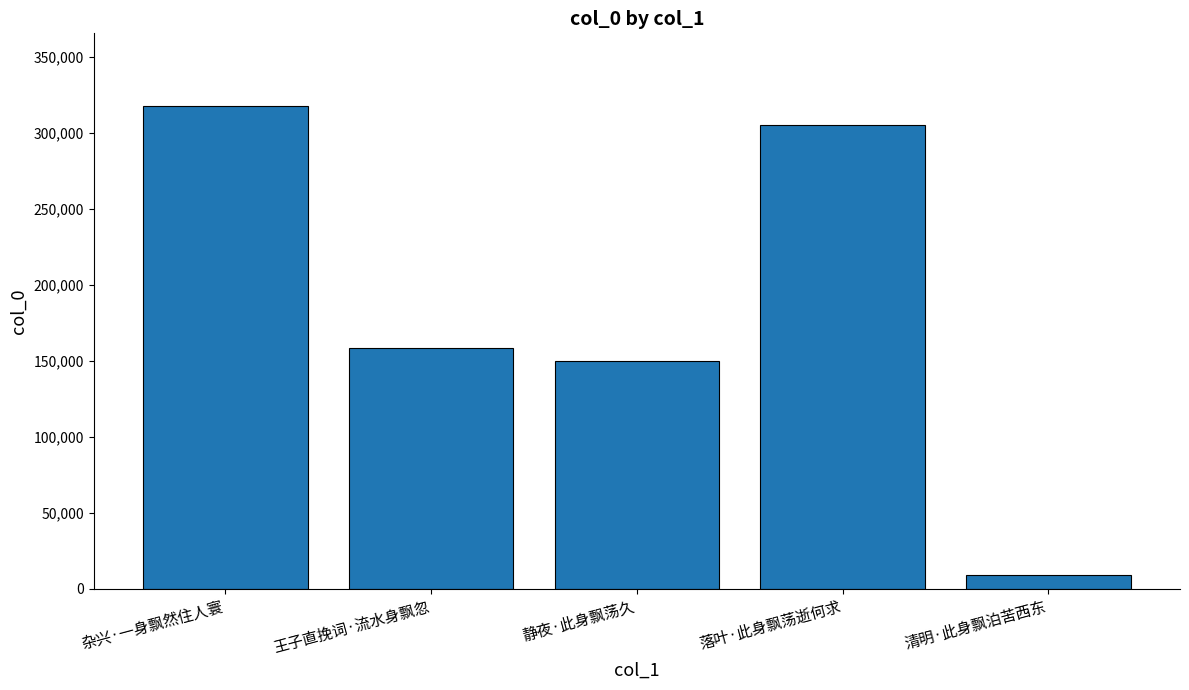

At which label does the data first exceed 158060?

杂兴·一身飘然住人寰